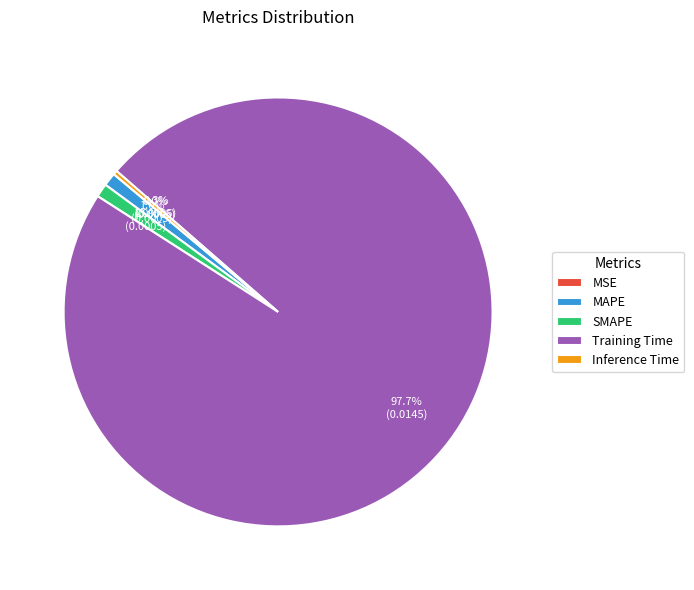

Which slice is the largest?

Training Time